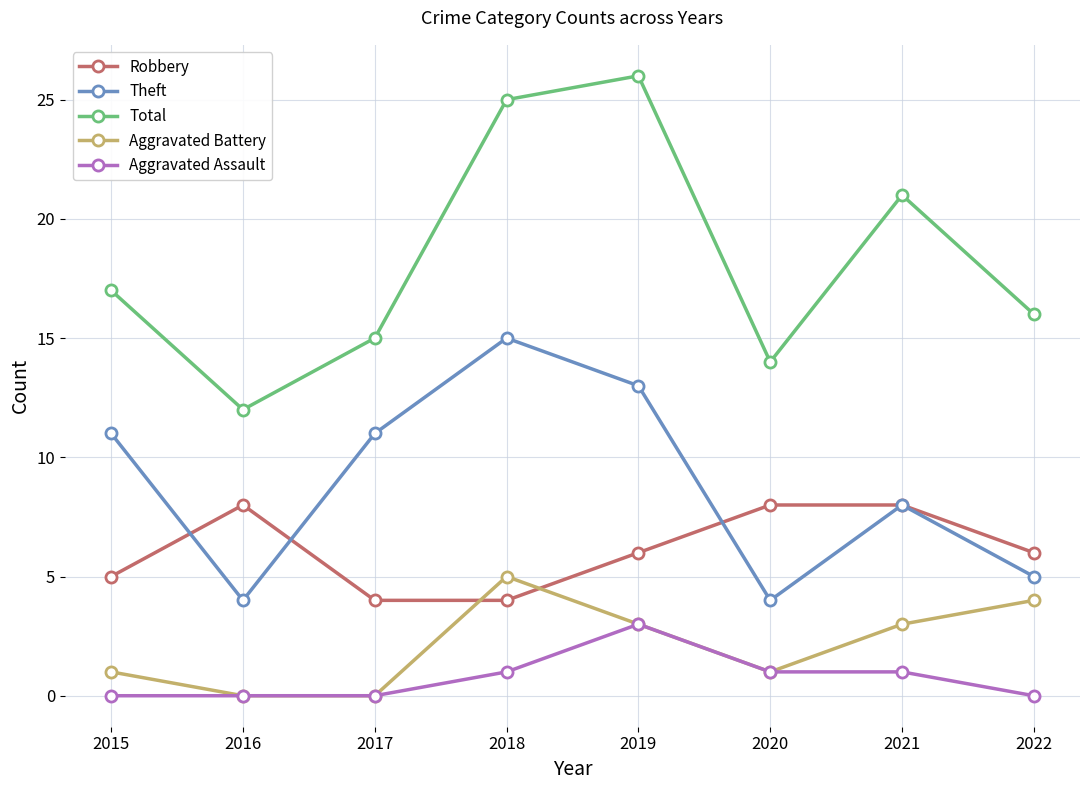

Count the Robbery values in the range 5 to 8.

6